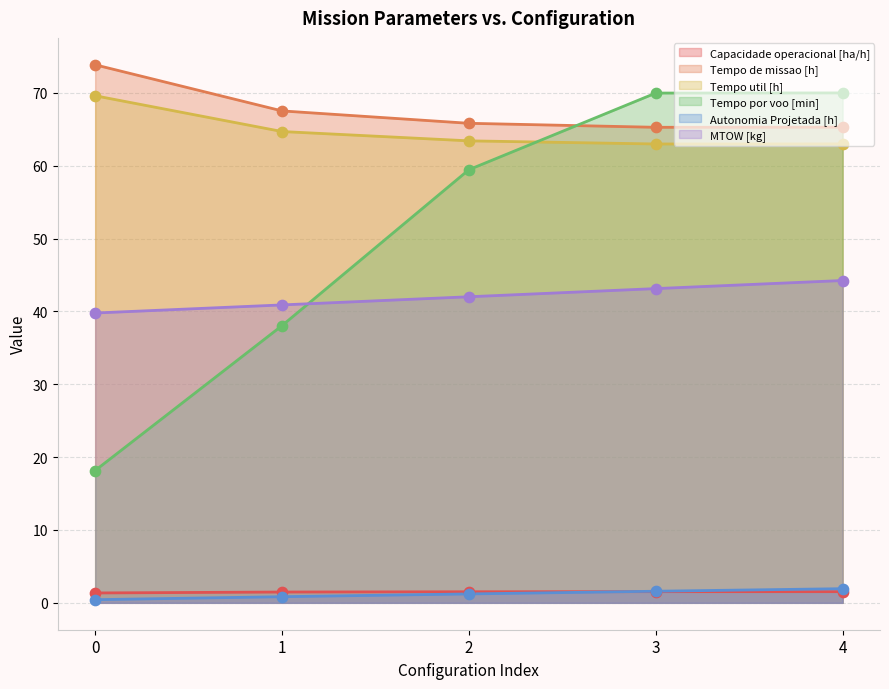

Is the value of Tempo util [h] at 4 greater than the value of Autonomia Projetada [h] at 4?

Yes